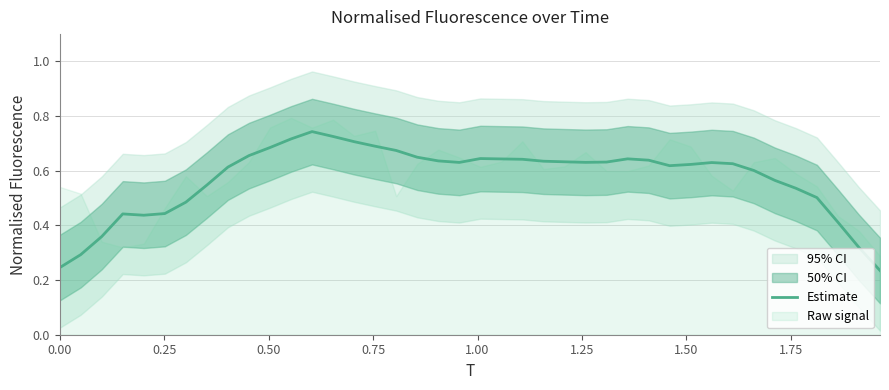

How many lines are shown in the chart?

1